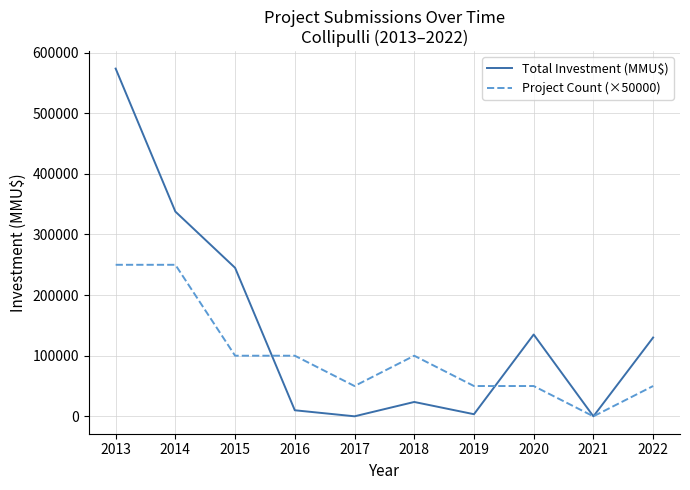

What is the approximate value of Total Investment (MMU$) at 2014, to the nearest 10?

337750